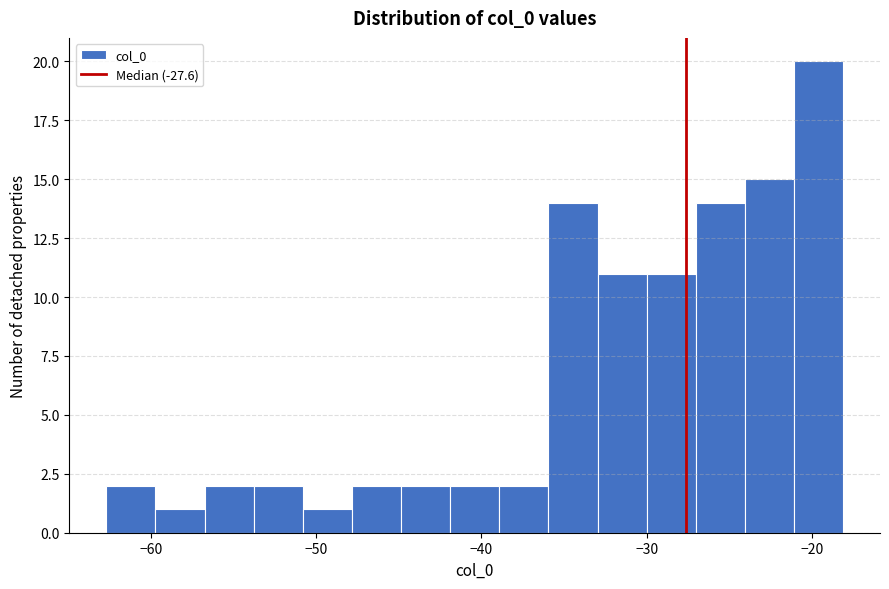

Read against the x-axis, roughly where is the centre of the tallest bar?

-20